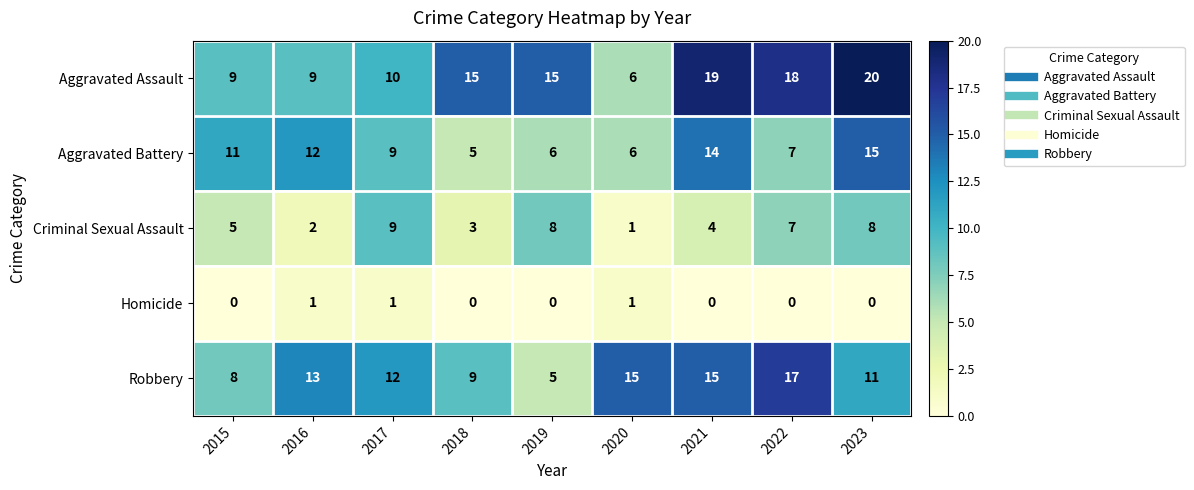

Is it true that Criminal Sexual Assault equals 9 at 2017?

True